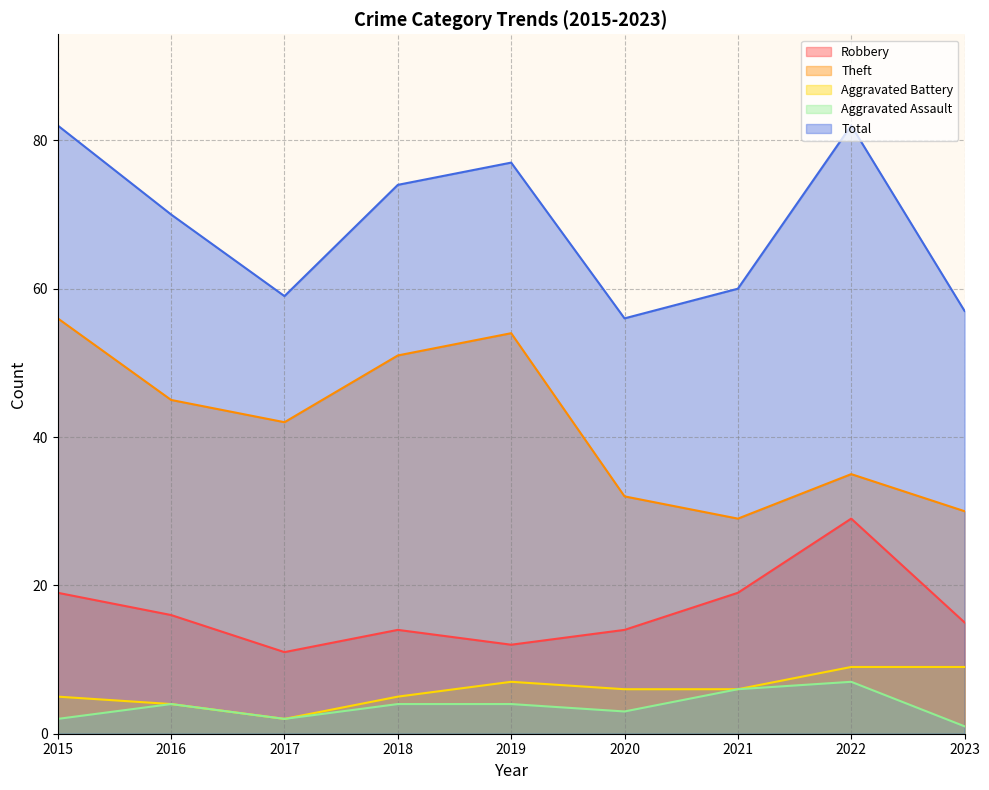

How many values in the Theft series are below 42?

4